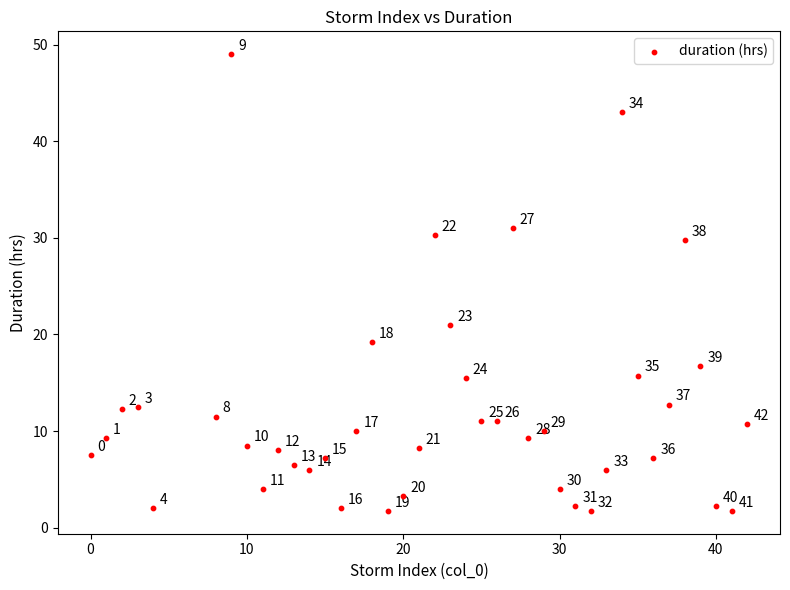

What Y value in the scatter plot is closest to 25?

21.0